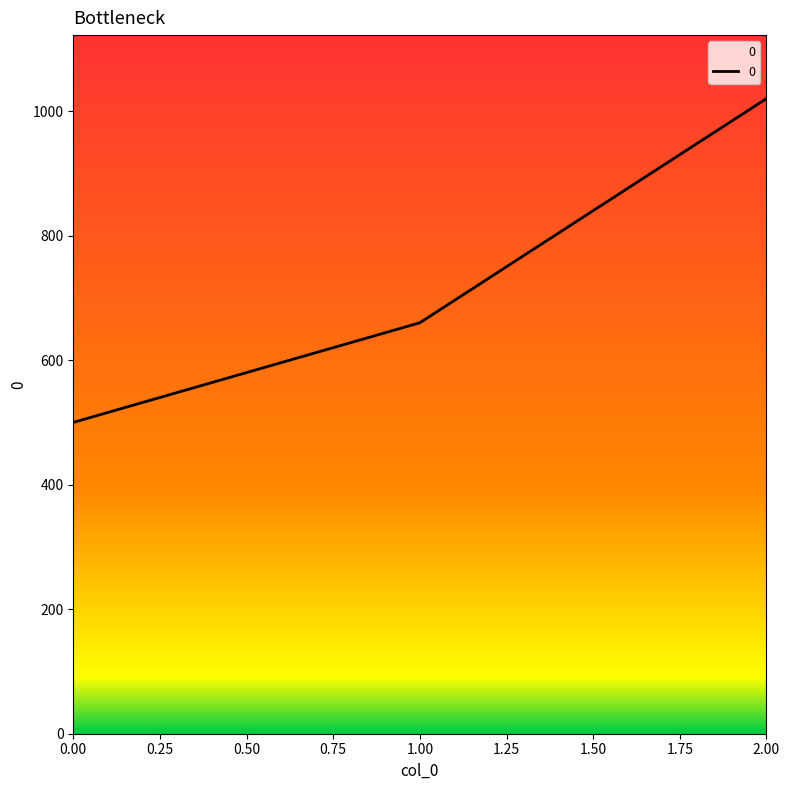

At which label is the value closest to 760?

1.00